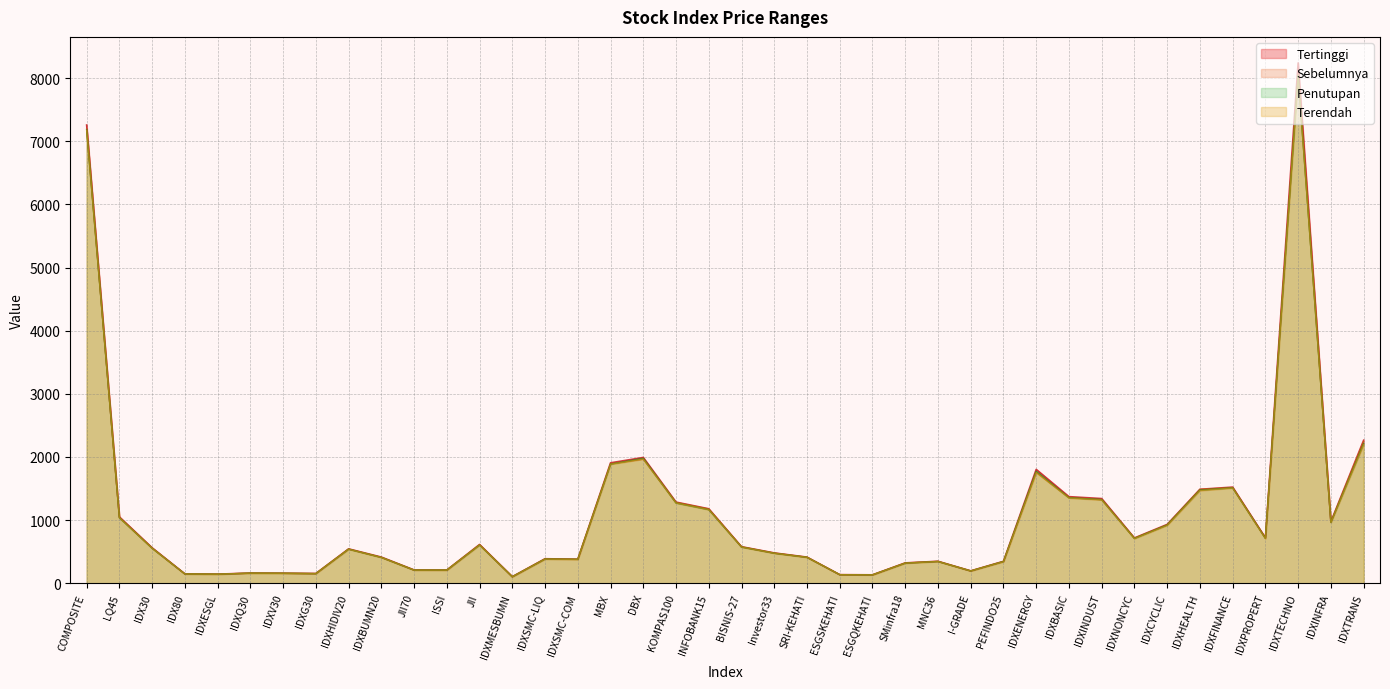

How many interior local valleys does the Terendah series have?

10